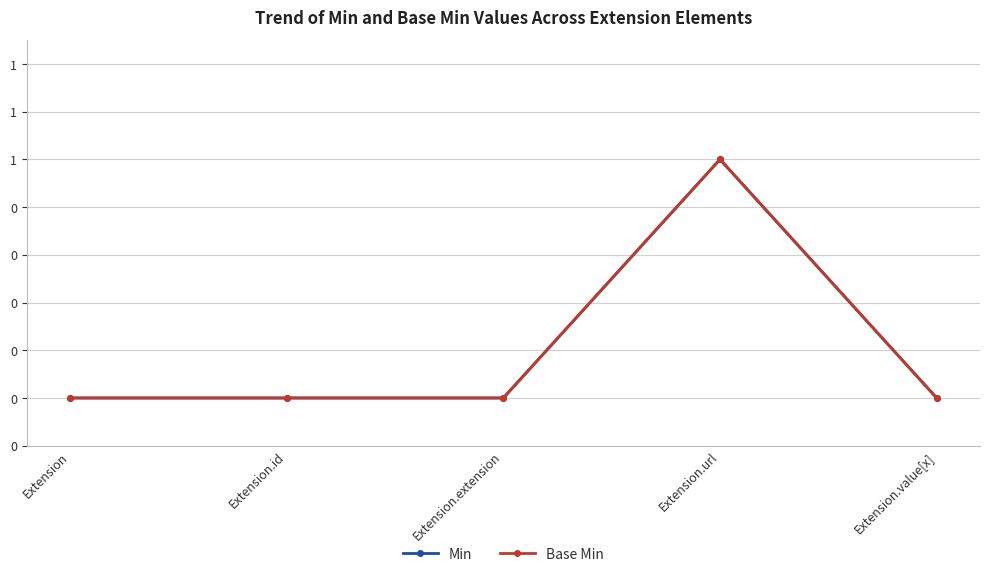

Is this an area chart (filled region under the line)?

No